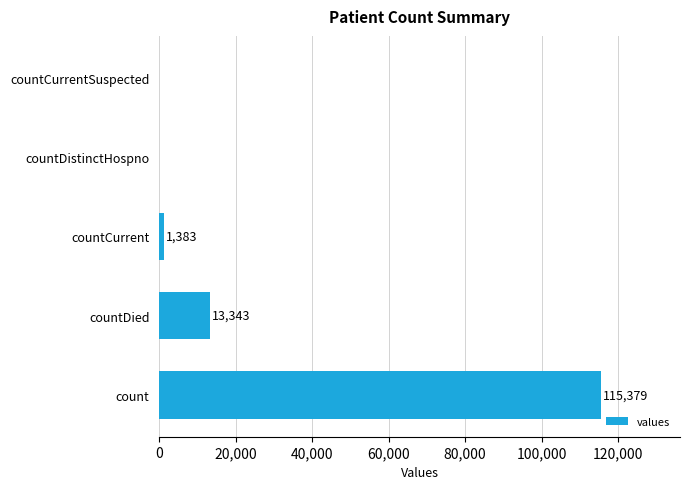

At which label is the value closest to 57689?

countDied